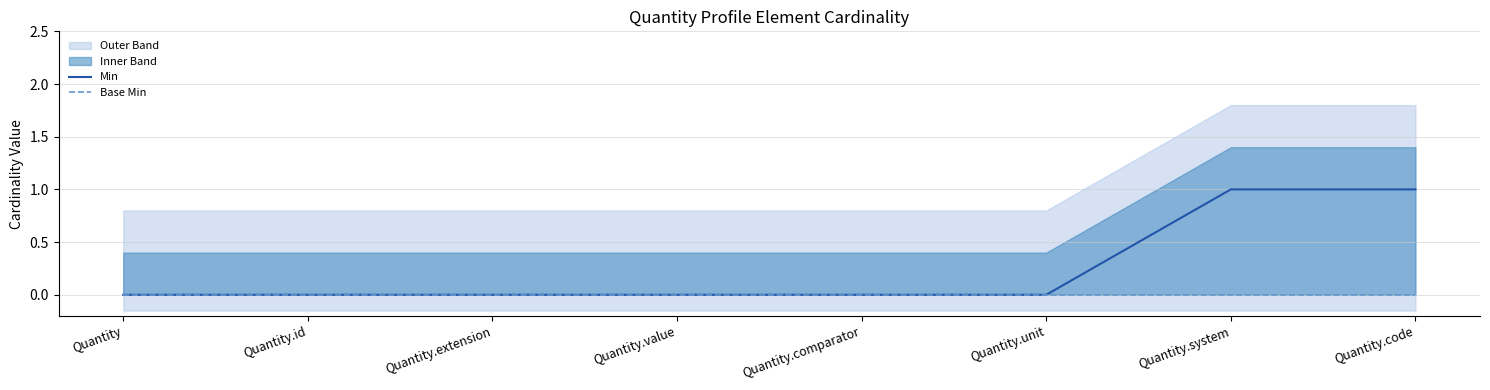

How many data points does each series have?

8